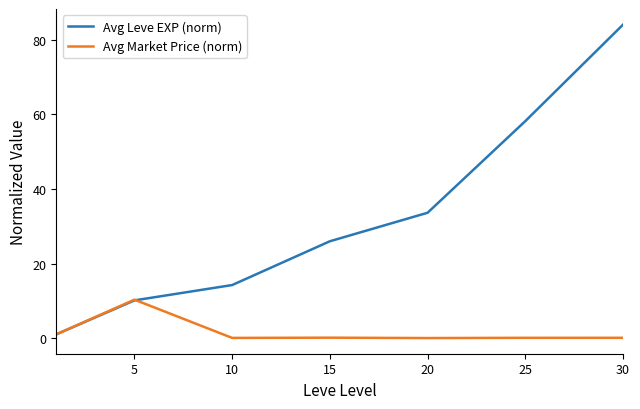

List the series in order of their peak value, highest first.

Avg Leve EXP (norm), Avg Market Price (norm)